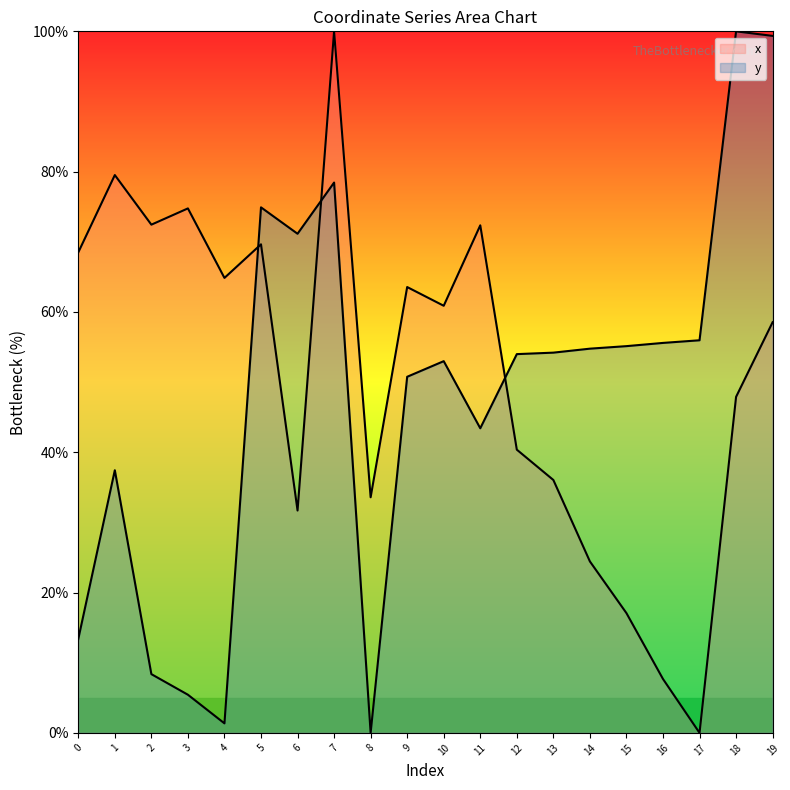

Between 13 and 18, which is larger?

18